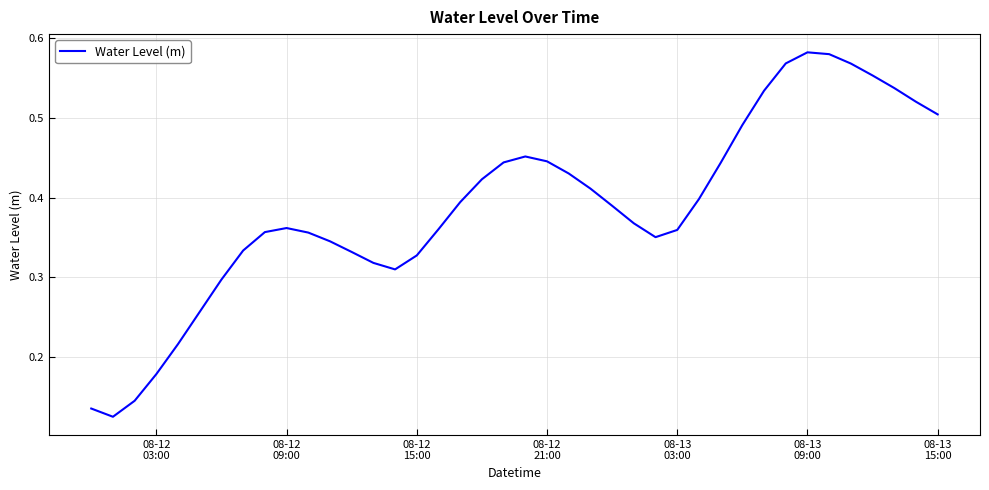

Does the chart display data point markers on the line(s)?

No